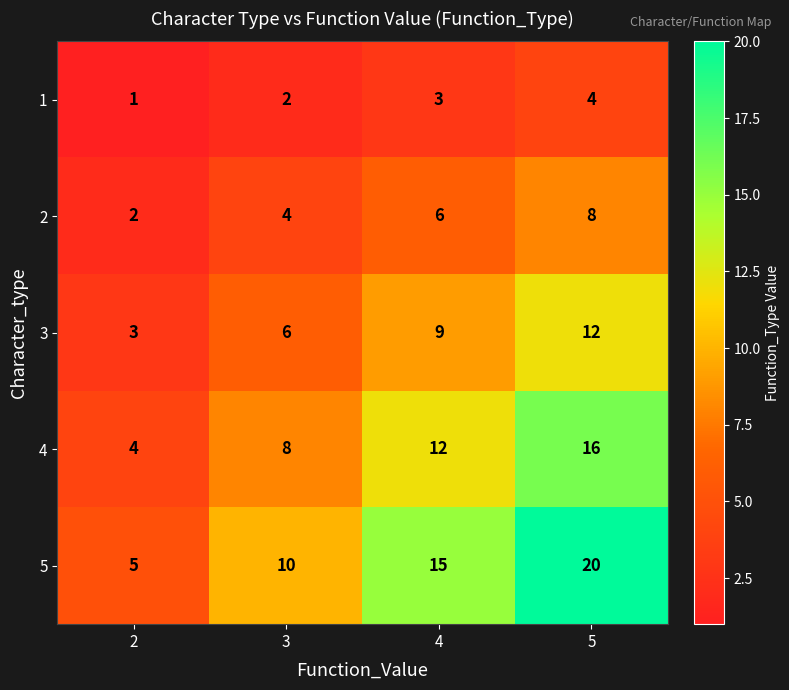

Is it true that 3 equals 6 at 3?

True